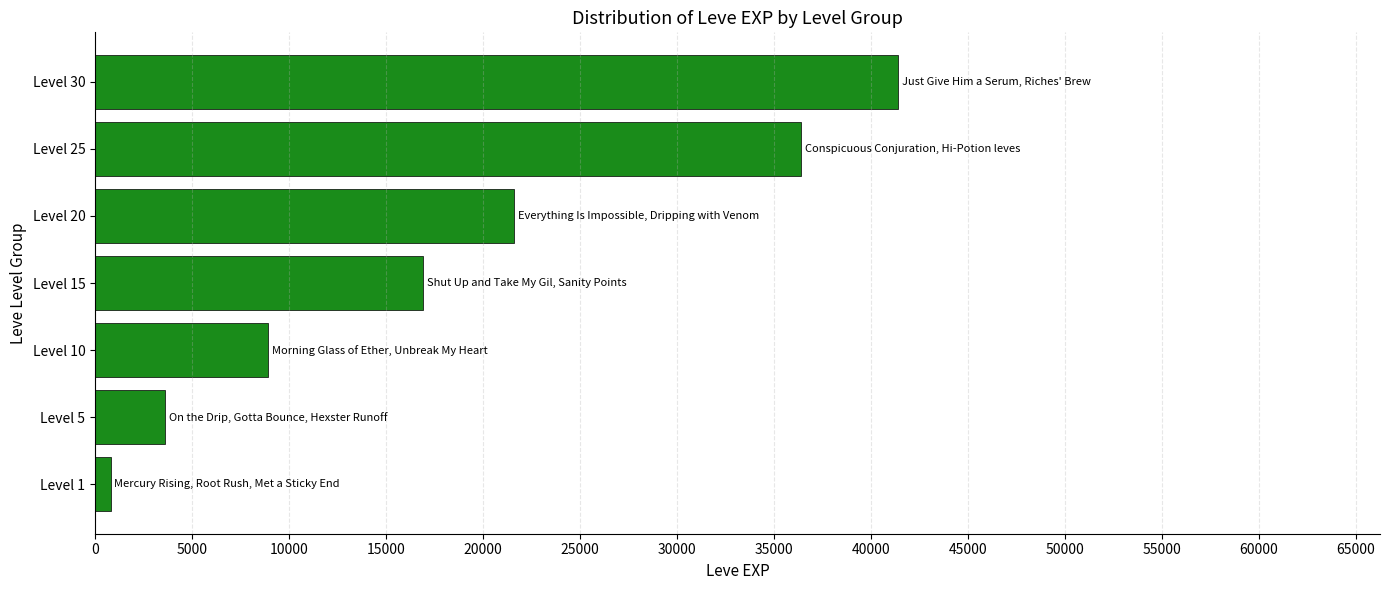

Count the number of categories in the chart.

7